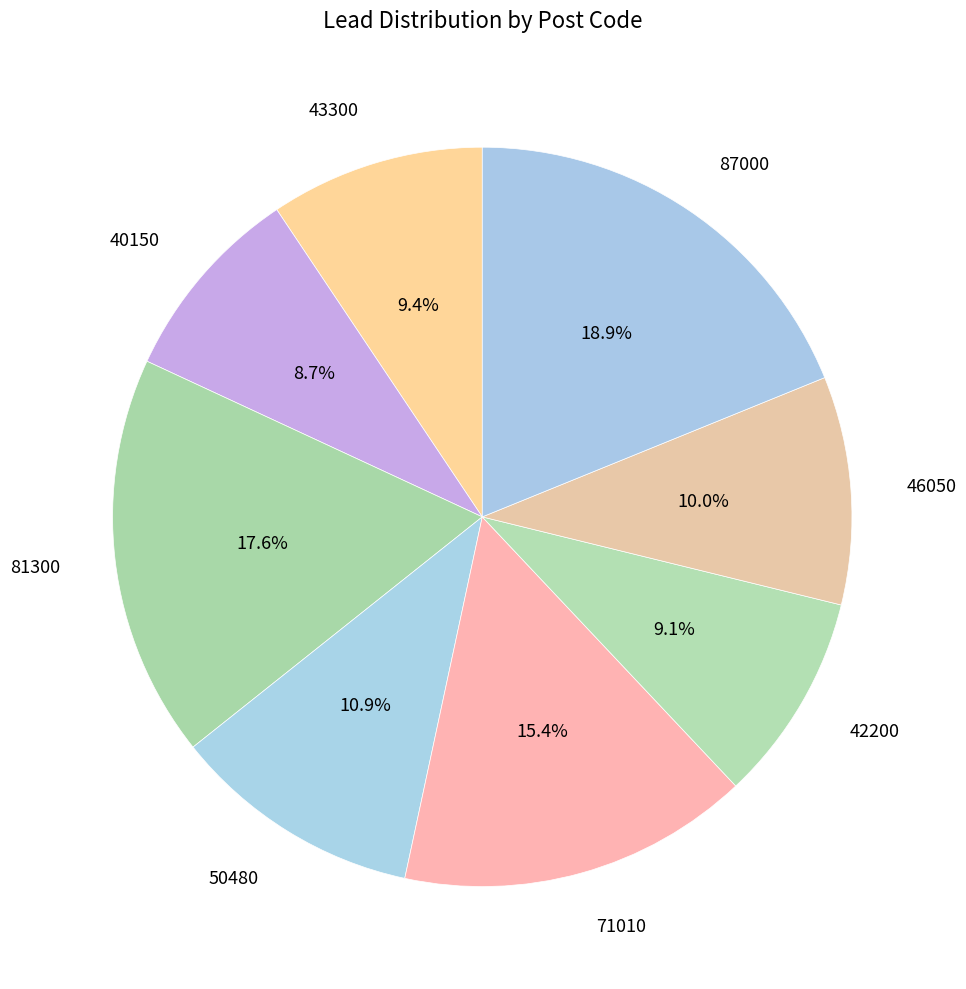

Approximately how many times larger is the value at 87000 compared to 46050?

1.9